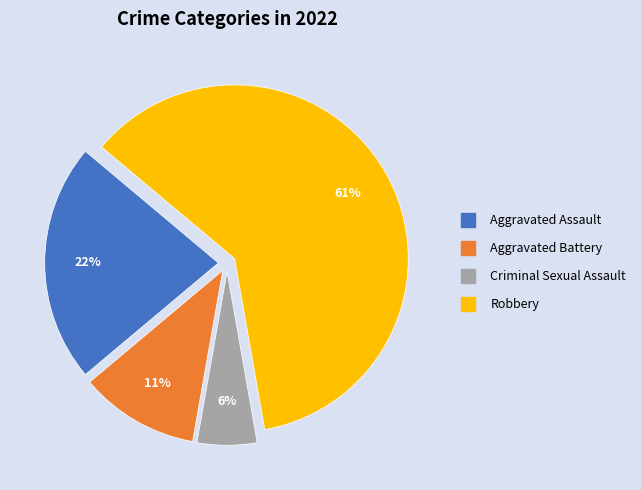

To the nearest percent, what is the average slice percentage?

25%